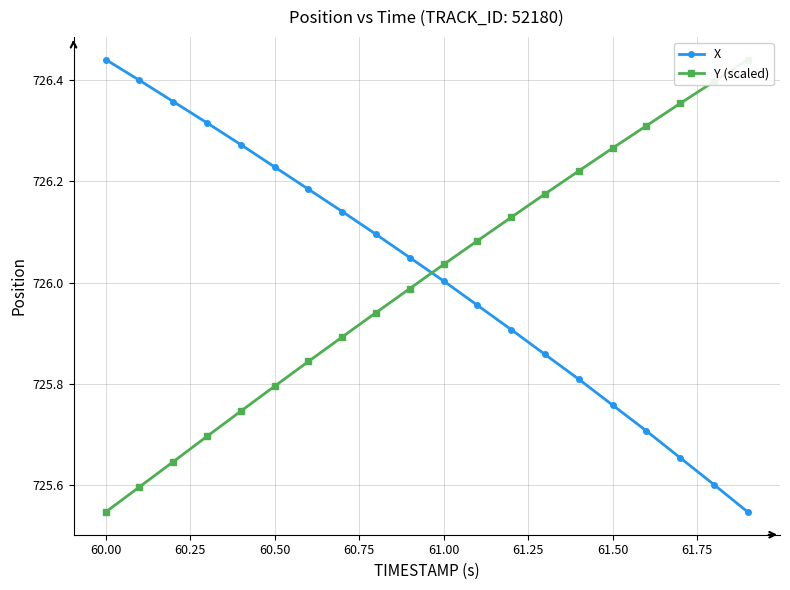

True or false: X has more than 1 interior local peaks.

False